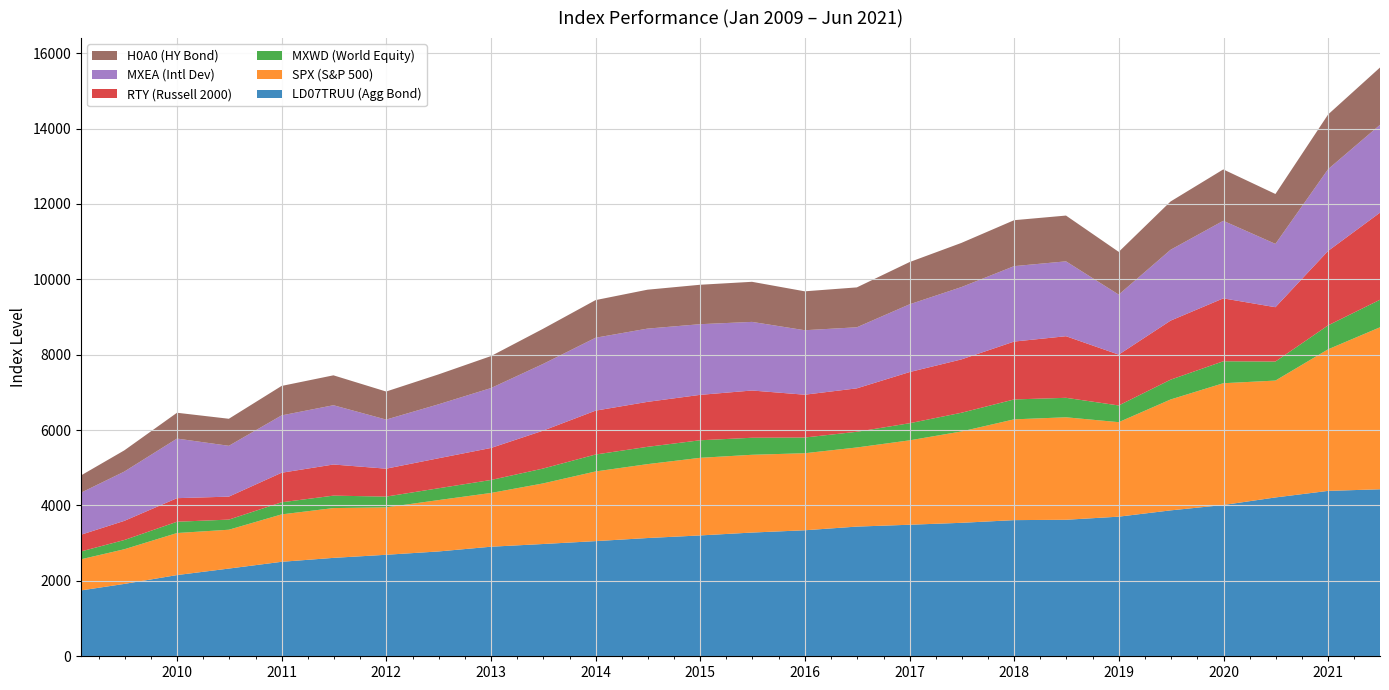

Reading left to right, extract all data points from this chart.

LD07TRUU (Agg Bond): 1747.3	1919.6	2154.4	2326.6	2506.2	2610.5	2692.7	2780.4	2906.4	2978.1	3054.7	3136.7	3205.7	3282.1	3342.6	3440.3	3489.3	3540.5	3611.8	3621.4	3703.6	3870.4	4012.6	4213.6	4387.6	4430.0
SPX (S&P 500): 825.9	919.3	1115.1	1030.7	1257.6	1320.6	1257.6	1362.2	1426.2	1606.3	1848.4	1960.2	2058.9	2063.1	2043.9	2098.9	2238.8	2423.4	2673.6	2718.4	2506.8	2941.8	3230.8	3100.3	3756.1	4297.5
MXWD (World Equity): 208.0	244.9	299.4	268.2	320.9	330.1	285.6	313.3	344.1	394.3	449.3	459.0	465.4	451.5	416.5	416.2	454.0	496.1	527.9	516.7	443.2	525.0	582.5	505.0	635.5	730.0
RTY (Russell 2000): 443.5	508.3	625.4	609.5	783.7	826.2	740.9	795.8	849.4	1004.9	1163.6	1192.9	1204.7	1253.5	1135.9	1152.2	1357.2	1415.2	1535.5	1634.0	1348.6	1566.6	1668.5	1441.4	1974.9	2310.6
MXEA (Intl Dev): 1115.1	1307.2	1580.8	1348.1	1521.3	1572.4	1302.1	1430.6	1589.4	1768.9	1934.1	1943.1	1875.0	1820.4	1710.6	1619.9	1797.4	1918.7	2001.0	1986.2	1592.1	1879.4	2058.1	1679.2	2168.9	2330.0
H0A0 (HY Bond): 458.0	562.6	685.0	717.5	781.5	793.2	744.1	793.5	848.2	932.1	998.5	1032.2	1045.9	1063.2	1032.1	1058.3	1120.4	1171.9	1218.8	1214.2	1133.7	1281.5	1362.9	1323.8	1451.2	1520.0